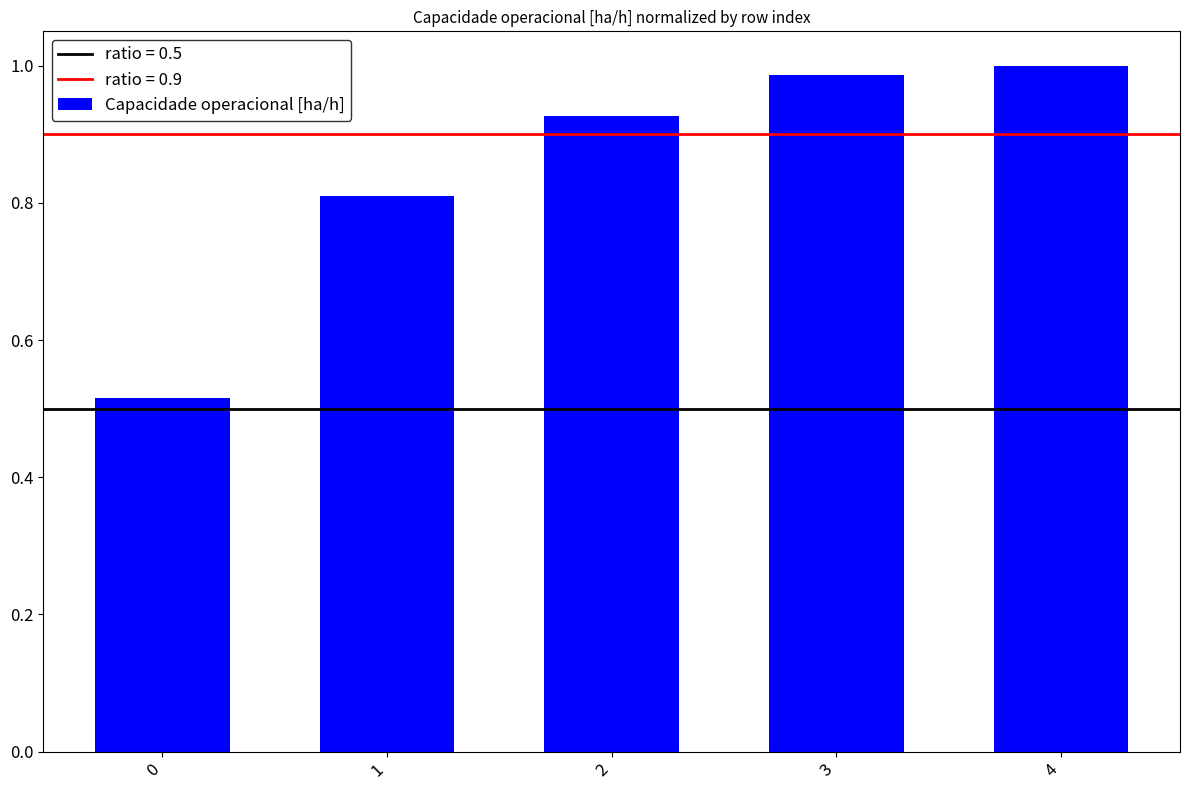

What is the change in value from 0 to 2?

+0.4